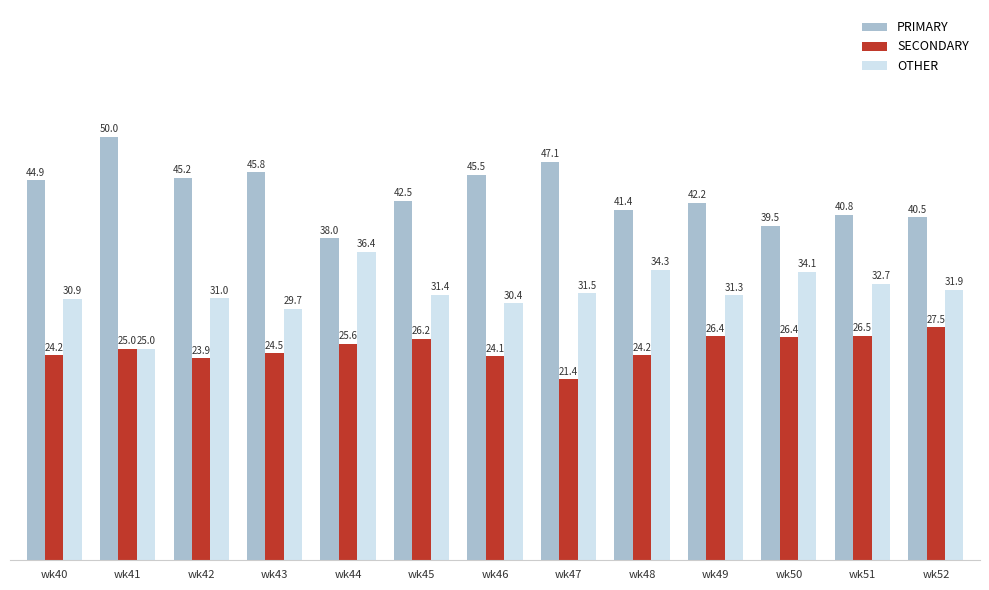

At which label does PRIMARY first exceed 42?

wk40